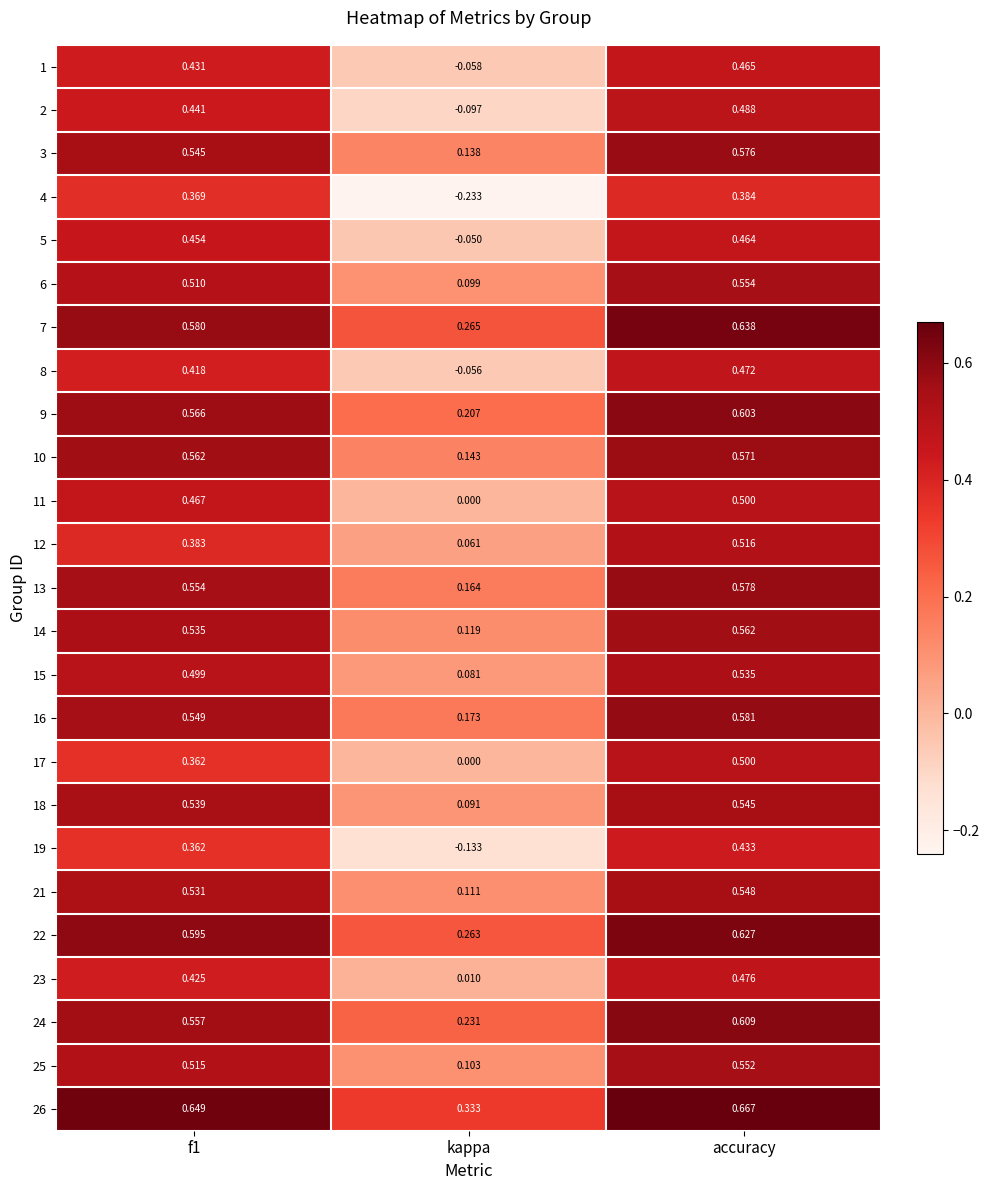

At which label is 16 closest to 0?

kappa